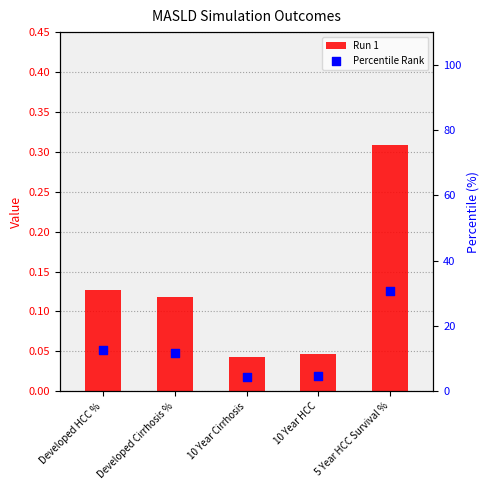

Which series contains the lowest Y value?

Run 1